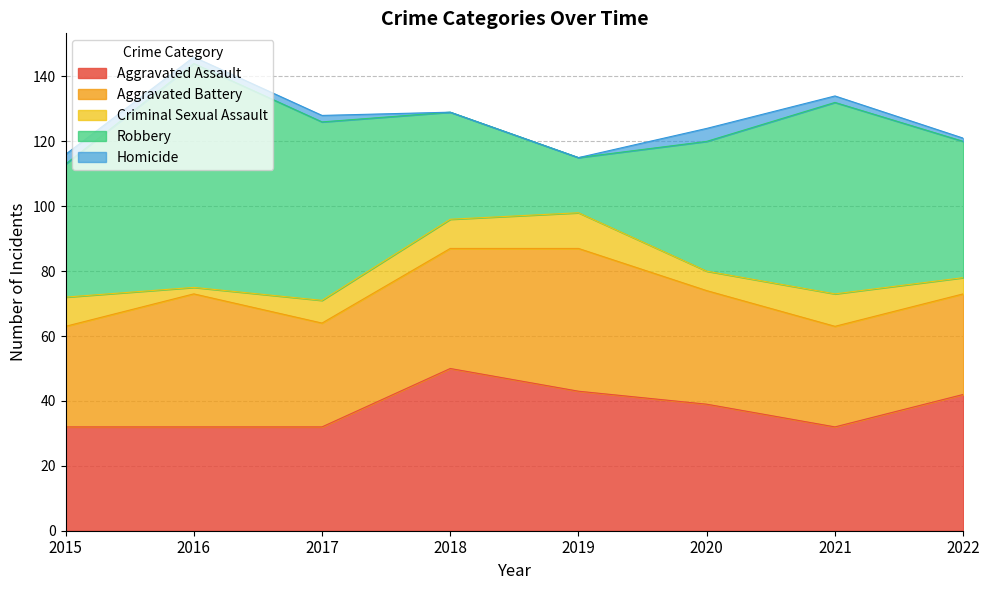

How many values in the Aggravated Battery series are below 35?

4